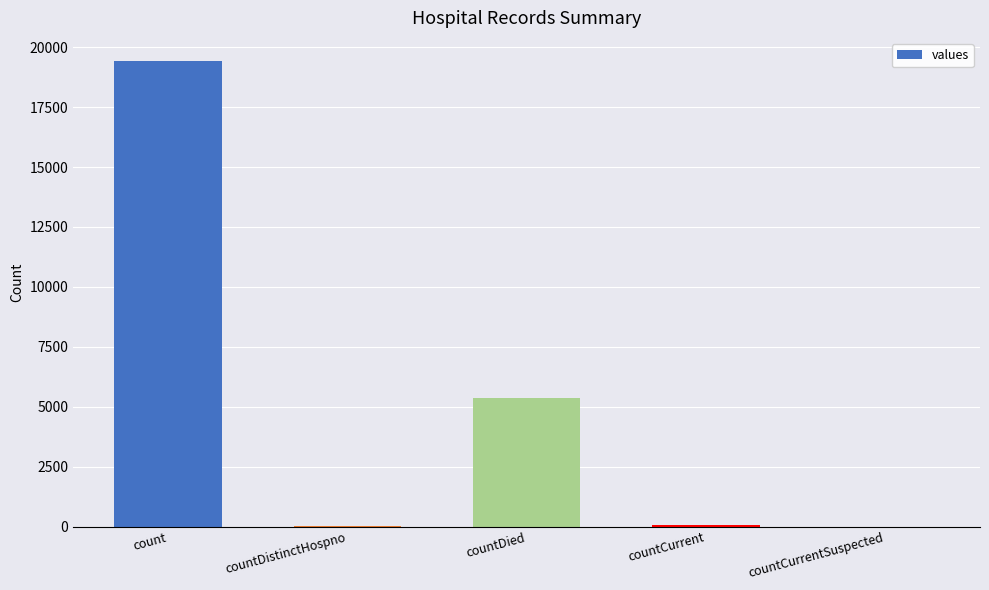

Read the value at count.

19420